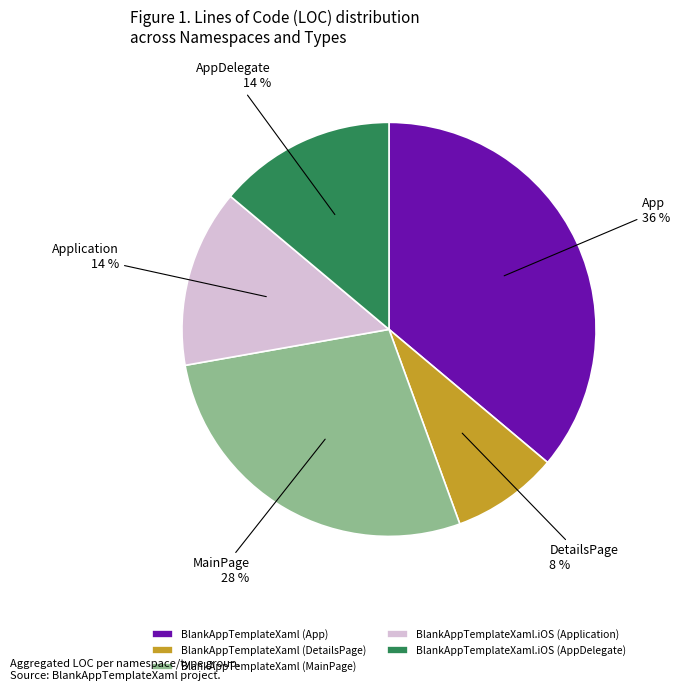

How many segments does this pie chart have?

5